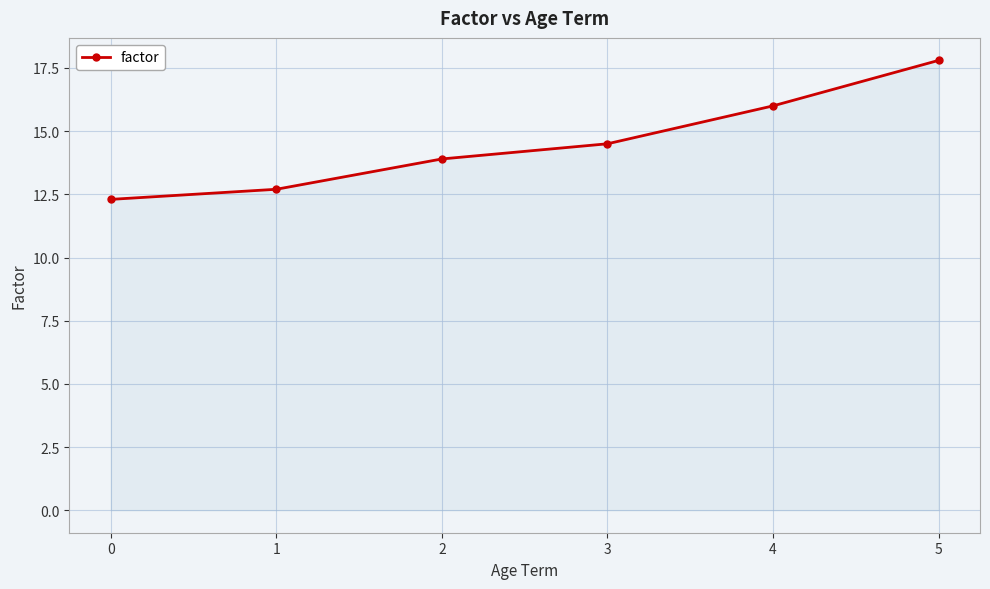

How many distinct data groups are displayed?

1